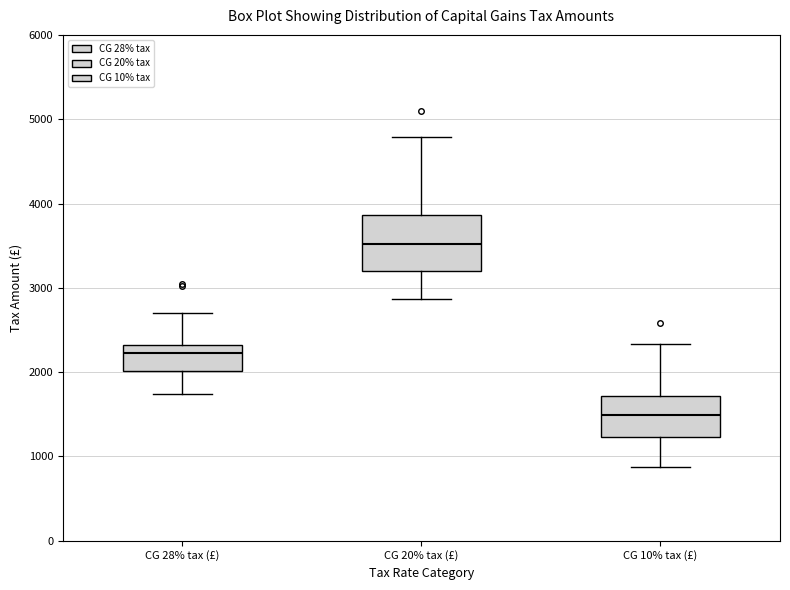

Comparing the boxes themselves (not the whiskers), which one is the tallest?

CG 20% tax (£)